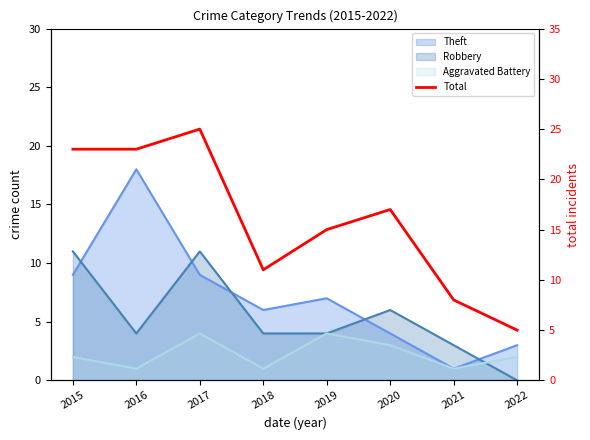

Reading right to left, extract all data points from this chart.

2022=5	2021=8	2020=17	2019=15	2018=11	2017=25	2016=23	2015=23